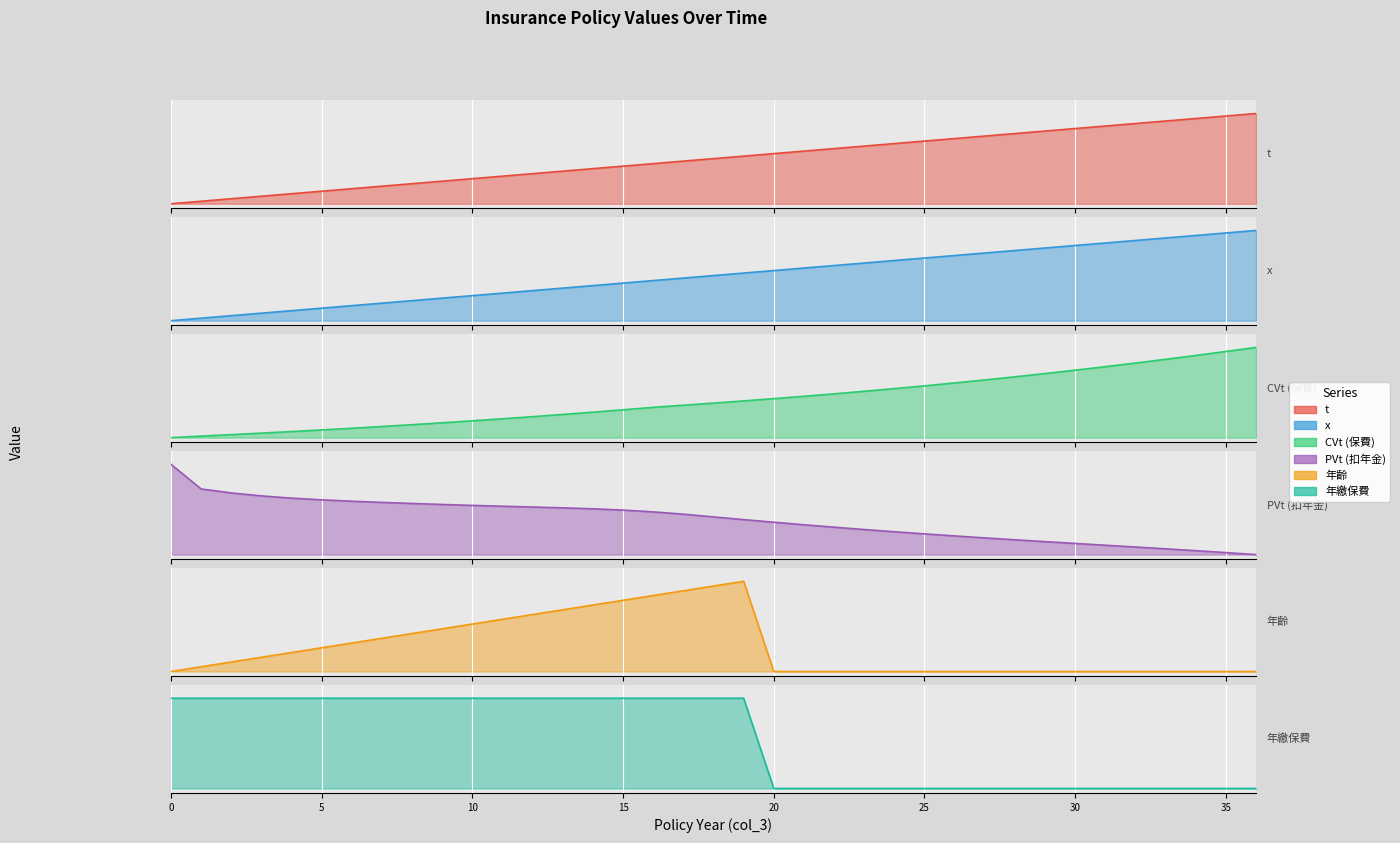

True or false: col_5 has a value of 0.5 at 18.

True